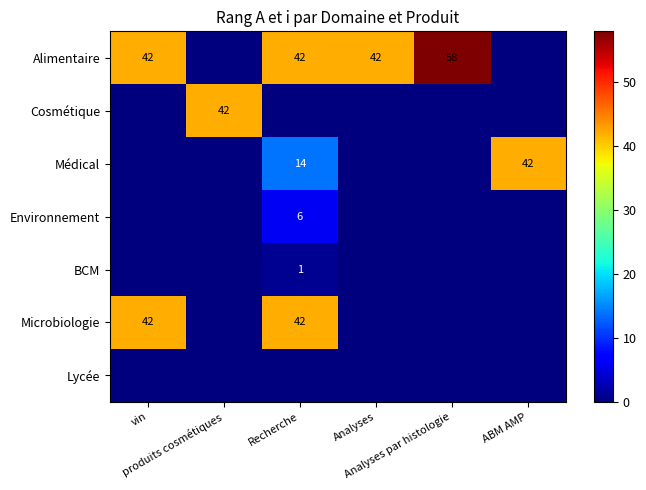

What is the total value across all series at vin?

84